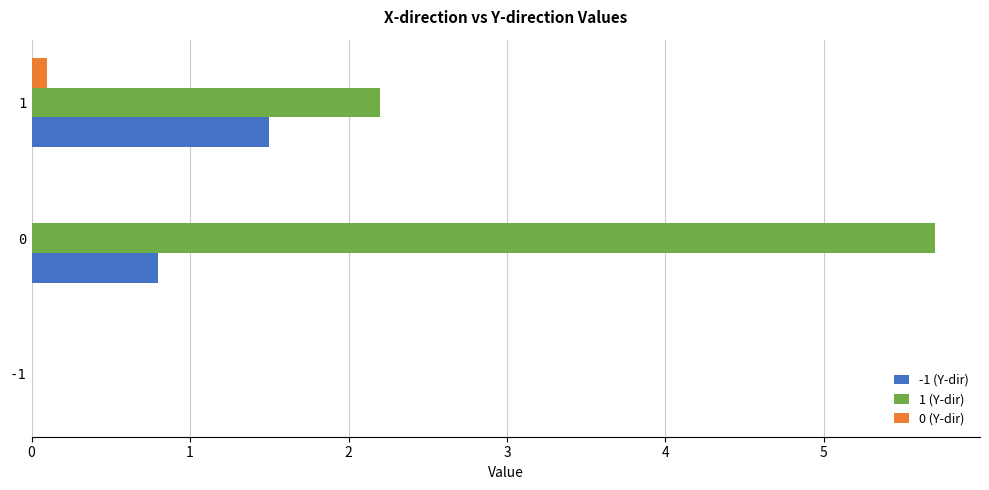

Which series has the largest total across all categories?

1 (Y-dir)